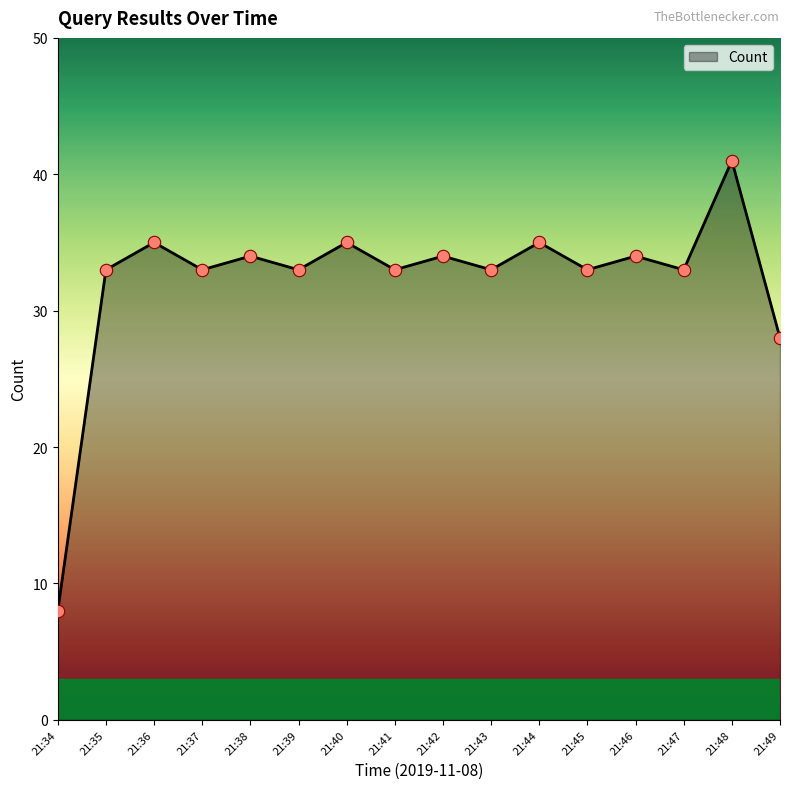

Approximately how many times larger is the value at 21:38 compared to 21:47?

1.0